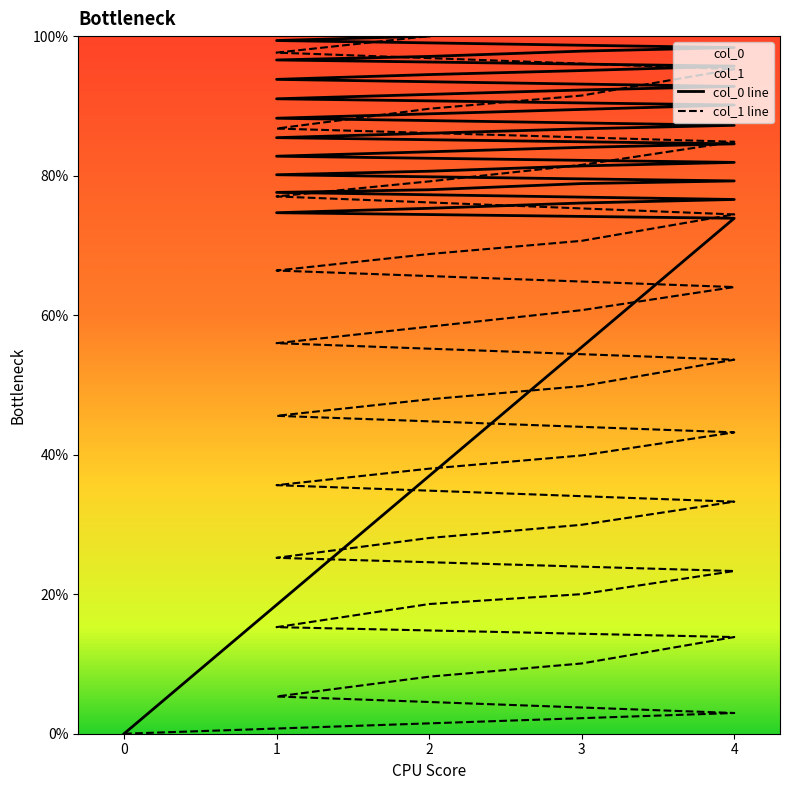

What is the difference between the maximum and minimum values in the col_1 series?

100.0